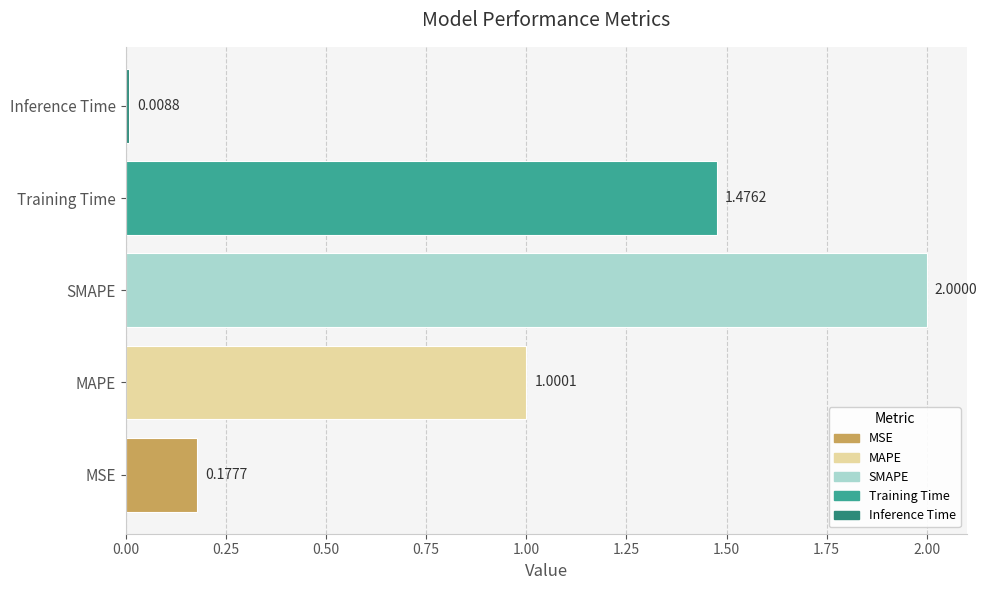

What is the average value?

0.9